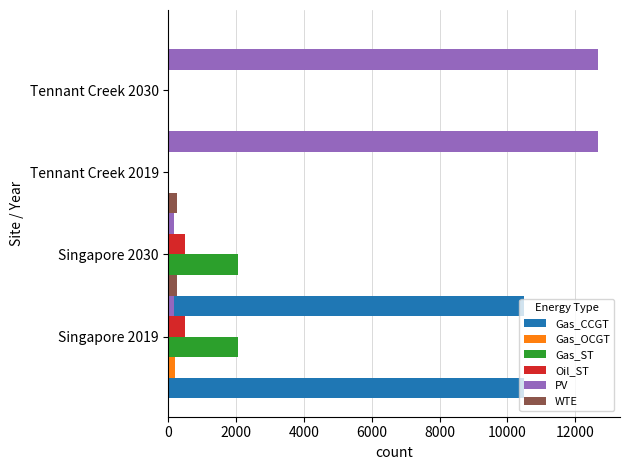

Reading left to right, list all the values displayed in this chart.

Gas_CCGT: 10501.6	10501.6	0.0	0.0
Gas_OCGT: 180.0	180.0	0.0	0.0
Gas_ST: 2061.6	2061.6	0.0	0.0
Oil_ST: 493.0	493.0	0.0	0.0
PV: 174.3	174.3	12689.2	12689.2
WTE: 256.8	256.8	0.0	0.0